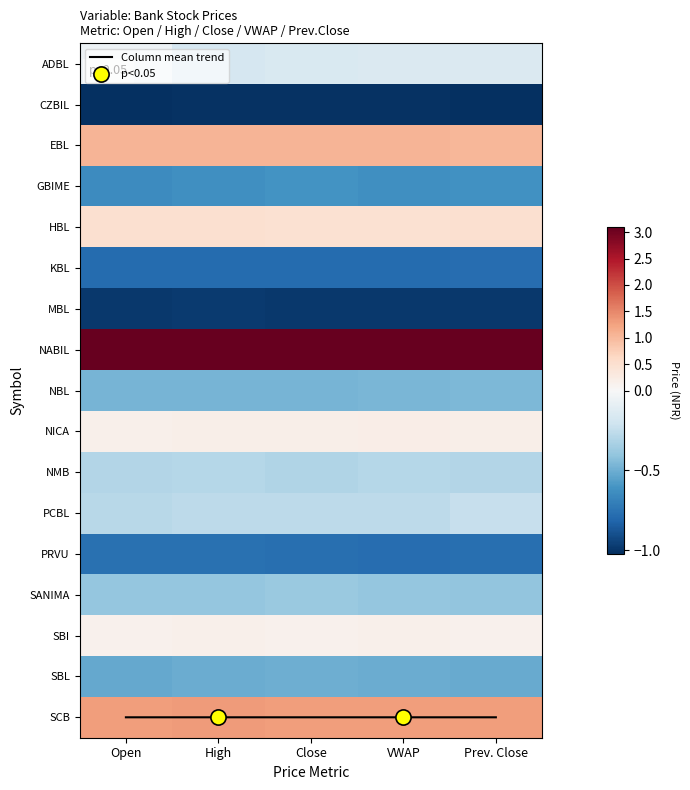

The SCB series shows 1.3 at VWAP. True or false?

True